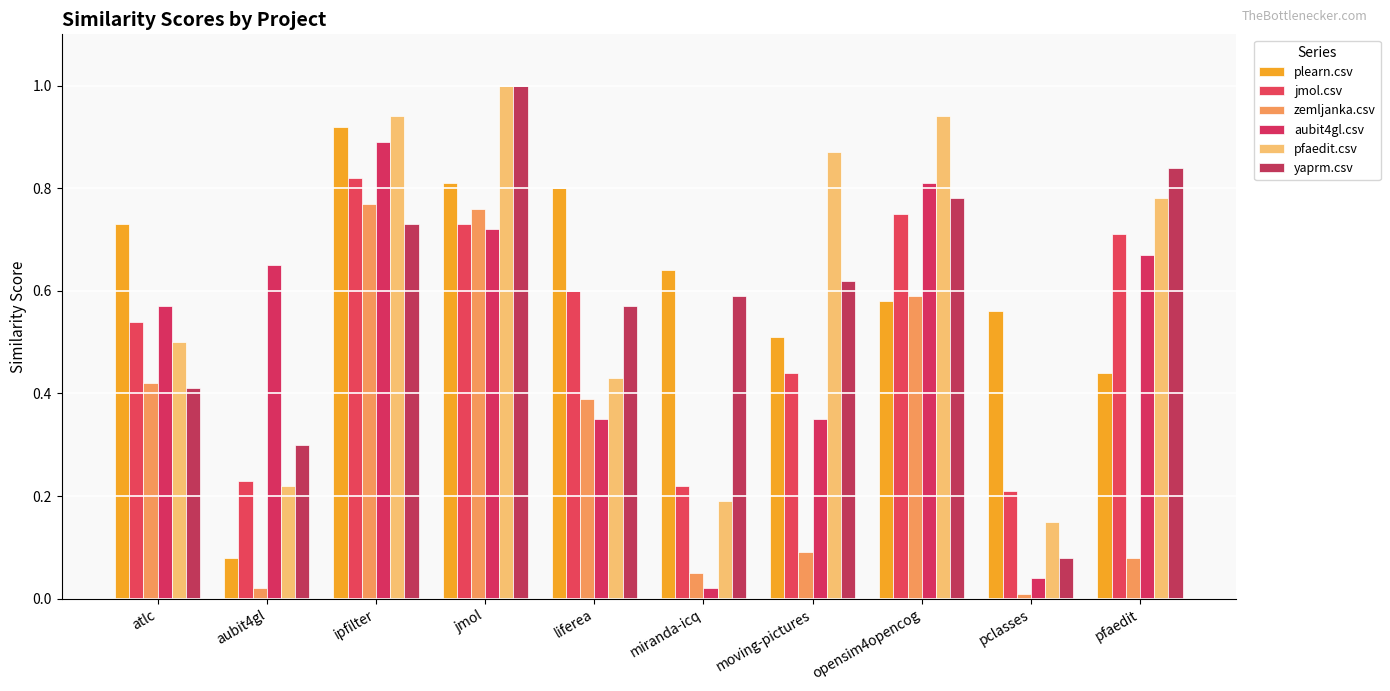

Is the value of yaprm.csv at liferea greater than the value of plearn.csv at miranda-icq?

No